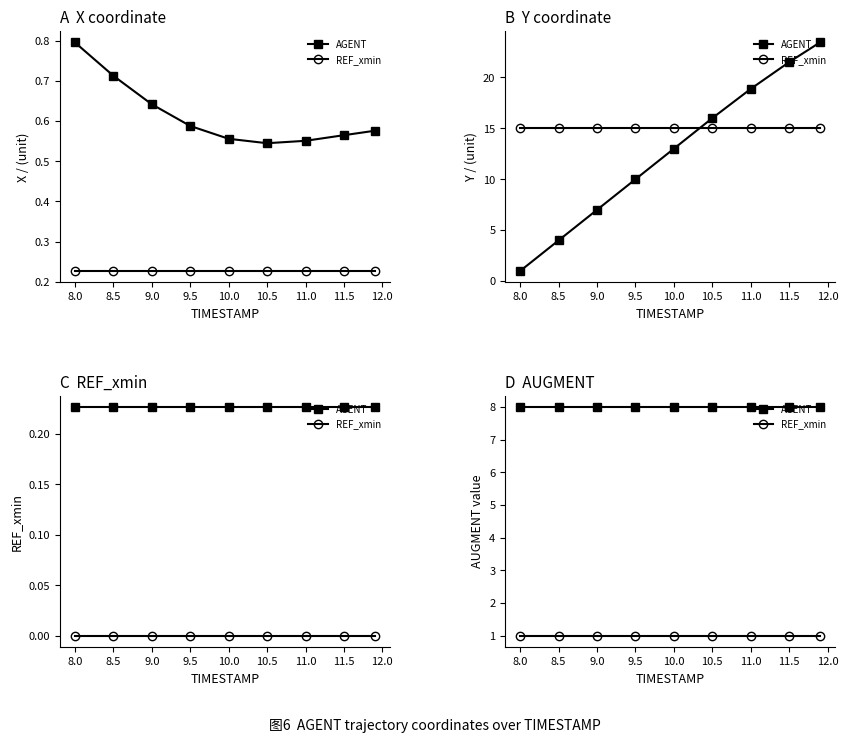

What is the value of the AGENT point at the 9th from the left?

8